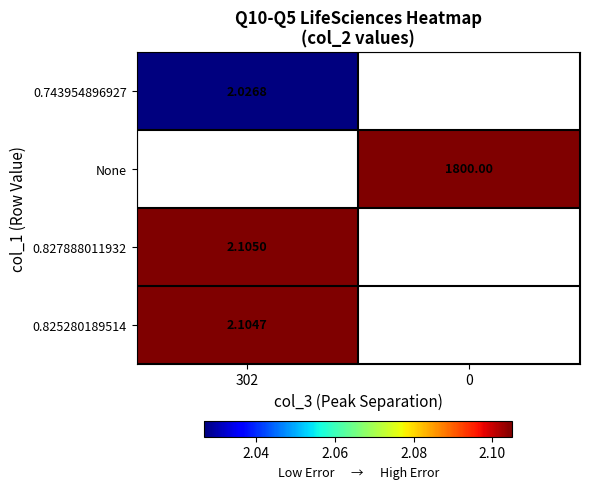

What is the difference between the highest and lowest values at 302?

0.1